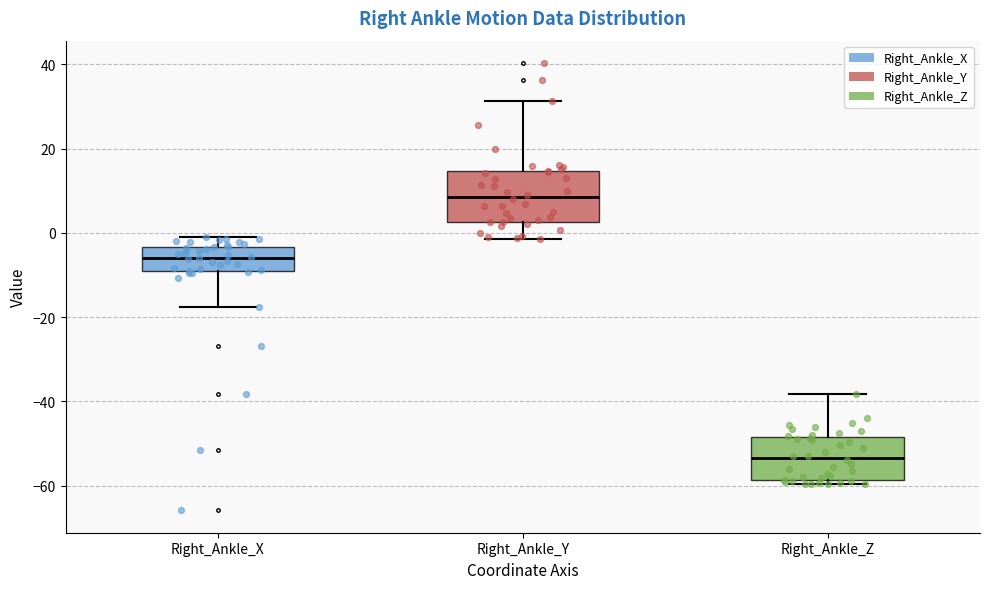

Which box has the lowest median line?

Right_Ankle_Z